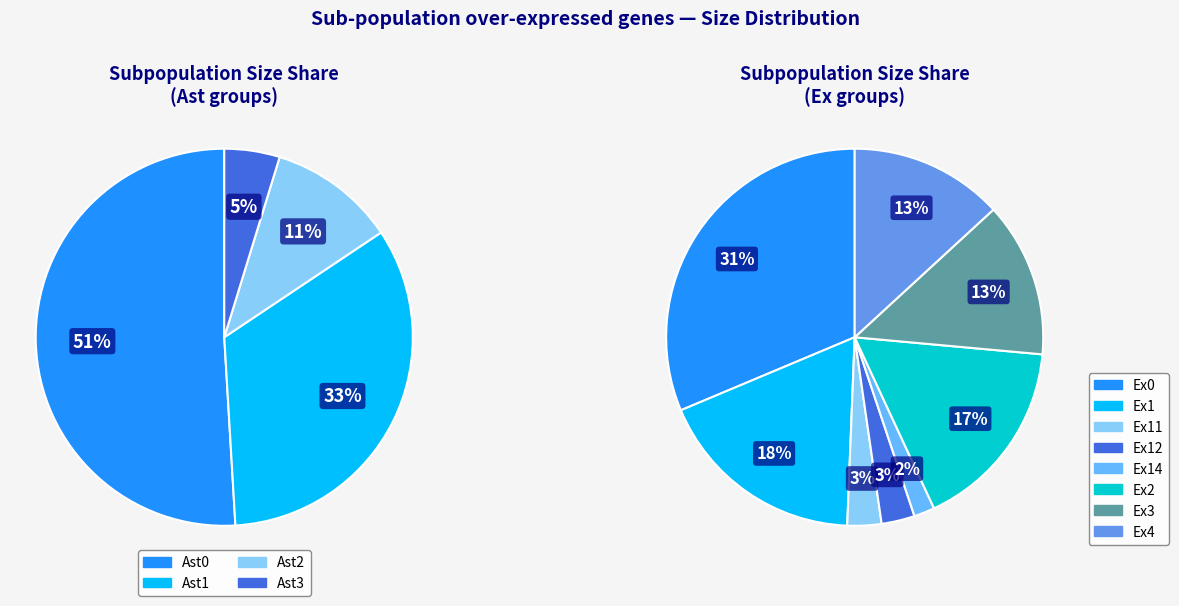

Is Ex12 the majority of the pie?

No